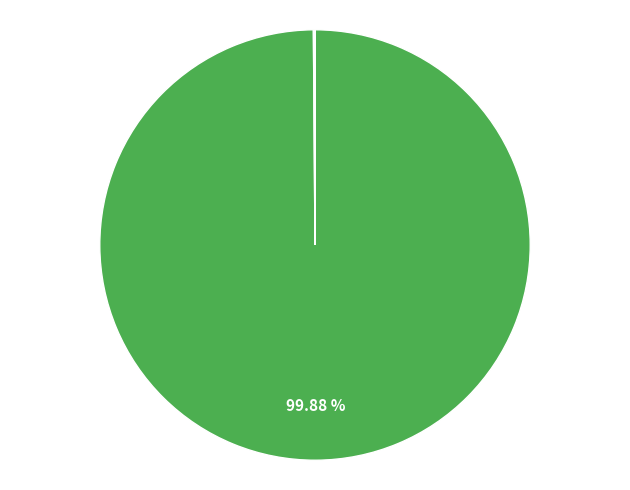

Is there any slice that represents more than half of the pie?

Yes